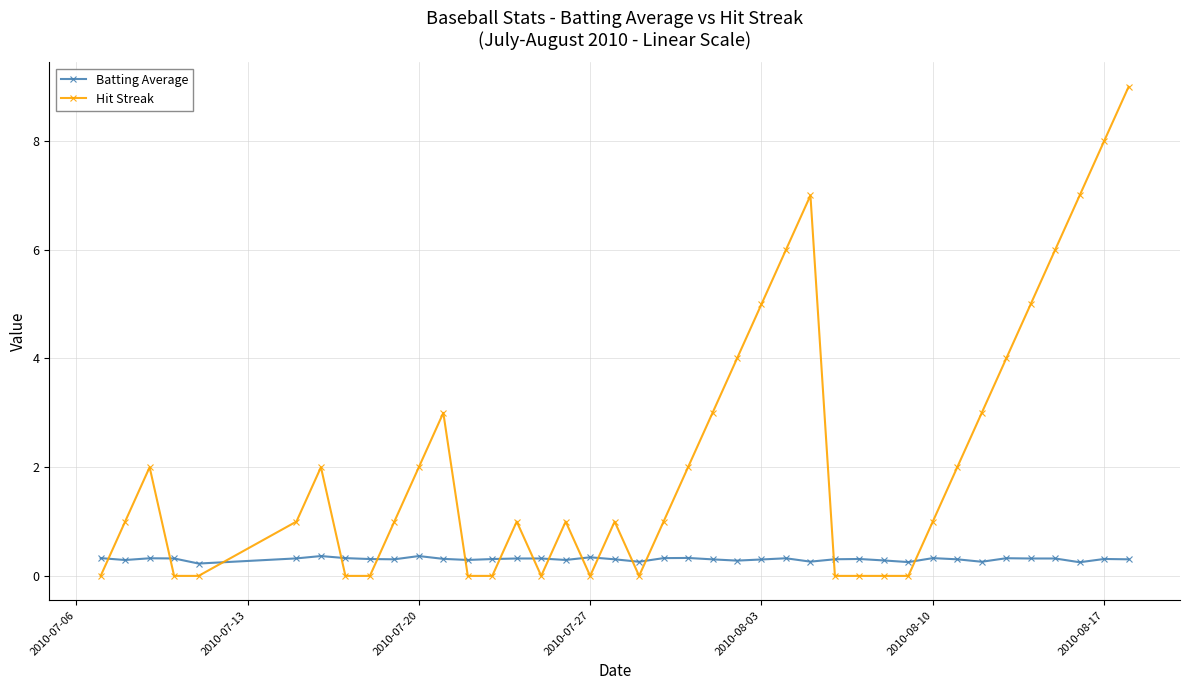

How many categories are shown in the chart?

40